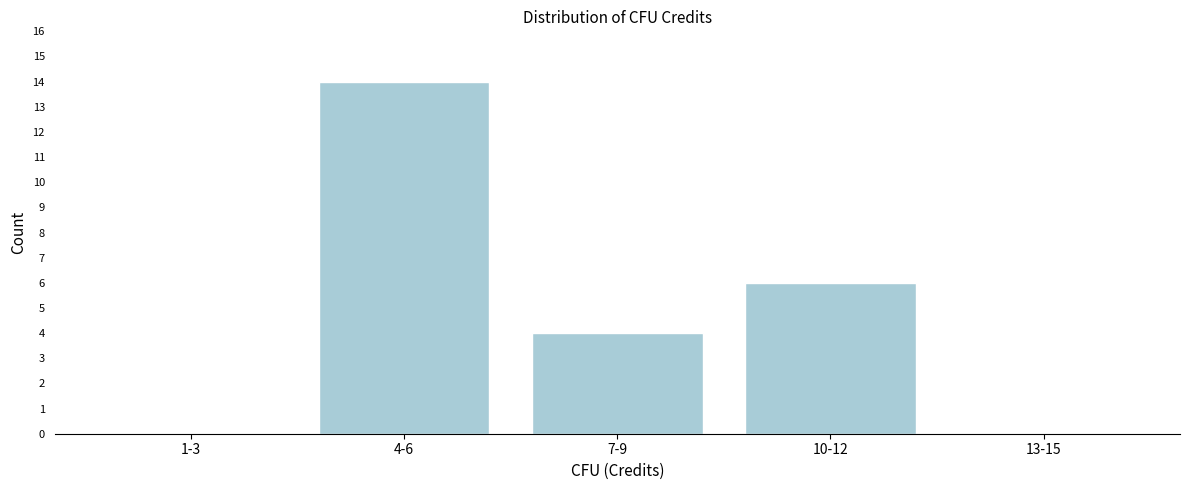

Reading left to right, transcribe all the data shown in this chart.

1-3=0	4-6=14	7-9=4	10-12=6	13-15=0